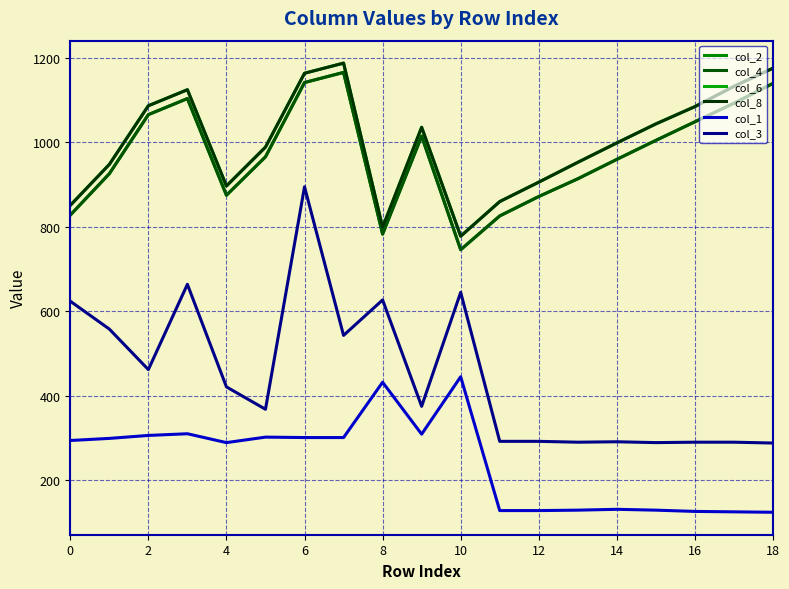

Is this an area chart (filled region under the line)?

No